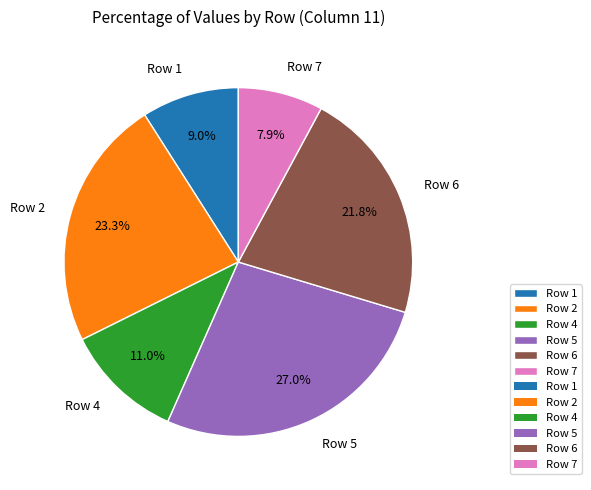

Which category has the biggest portion of the pie?

Row 5